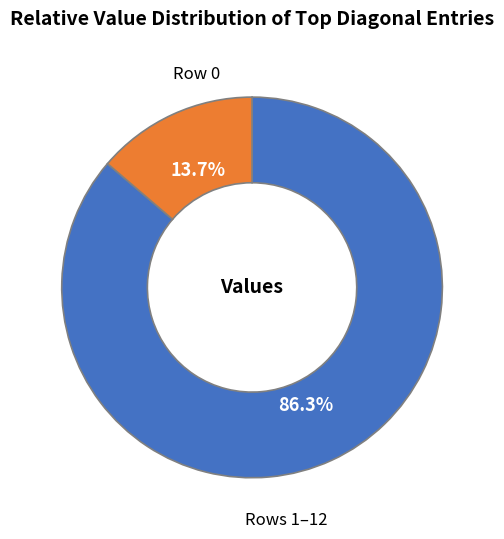

Is there any slice that represents more than half of the pie?

Yes